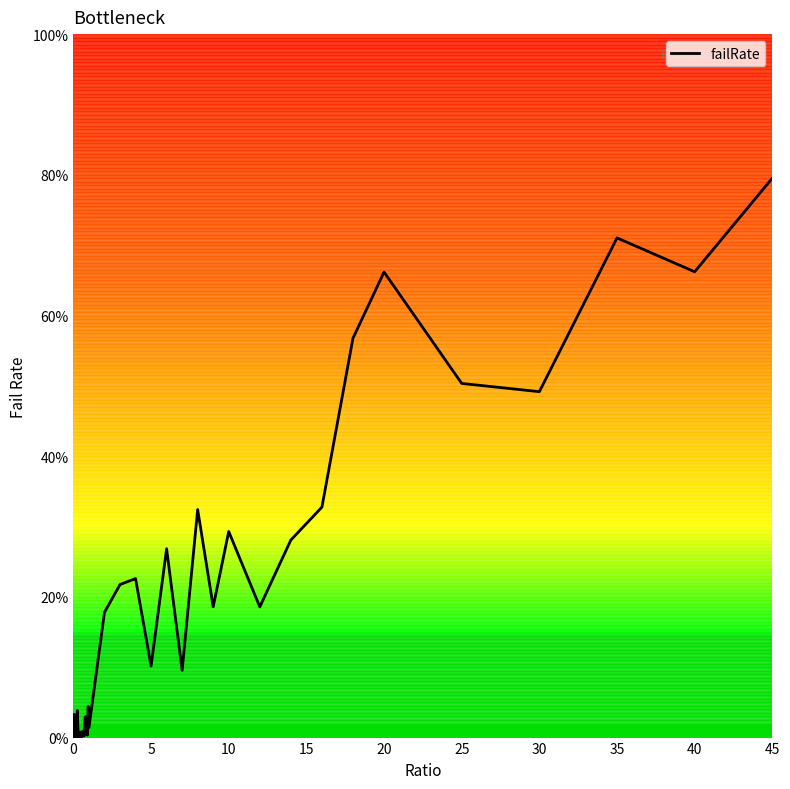

How many points are higher than both their immediate neighbors (excluding endpoints)?

13